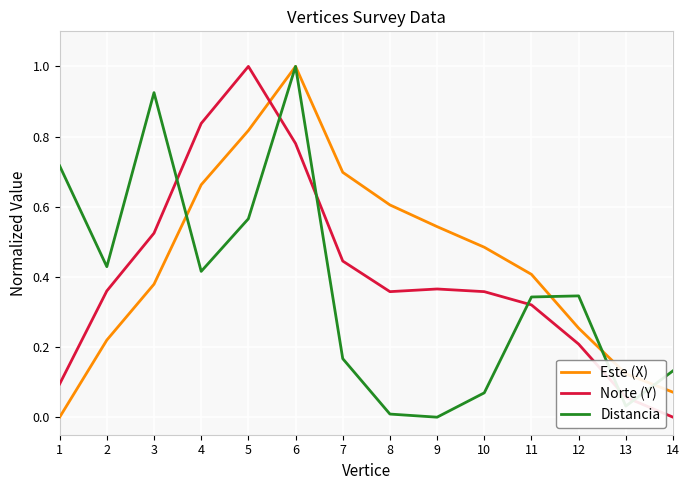

How many values in Norte (Y) are above zero?

13